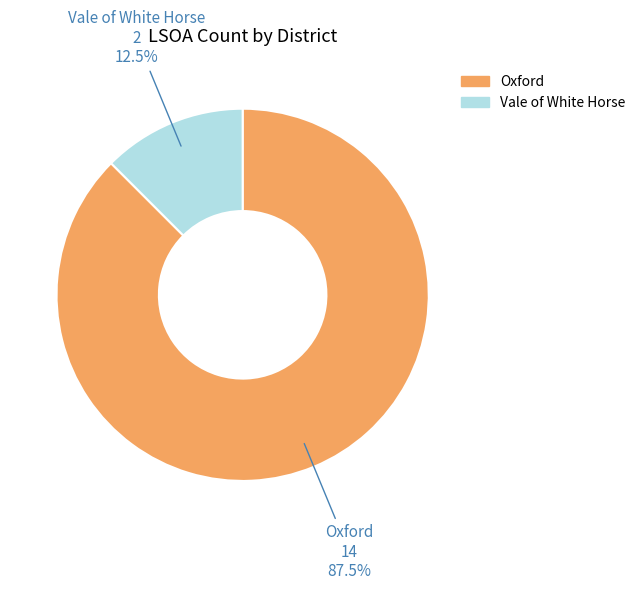

Which category has the biggest portion of the pie?

Oxford